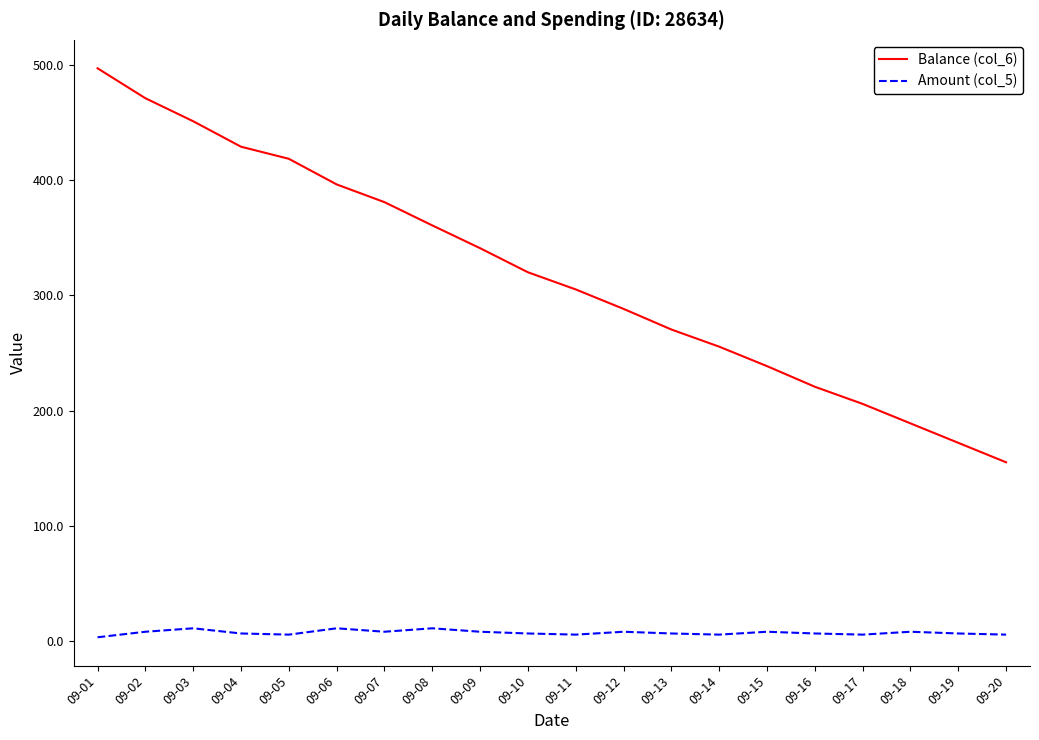

What is the difference between the second highest and minimum values in the Balance (col_6) series?

316.1